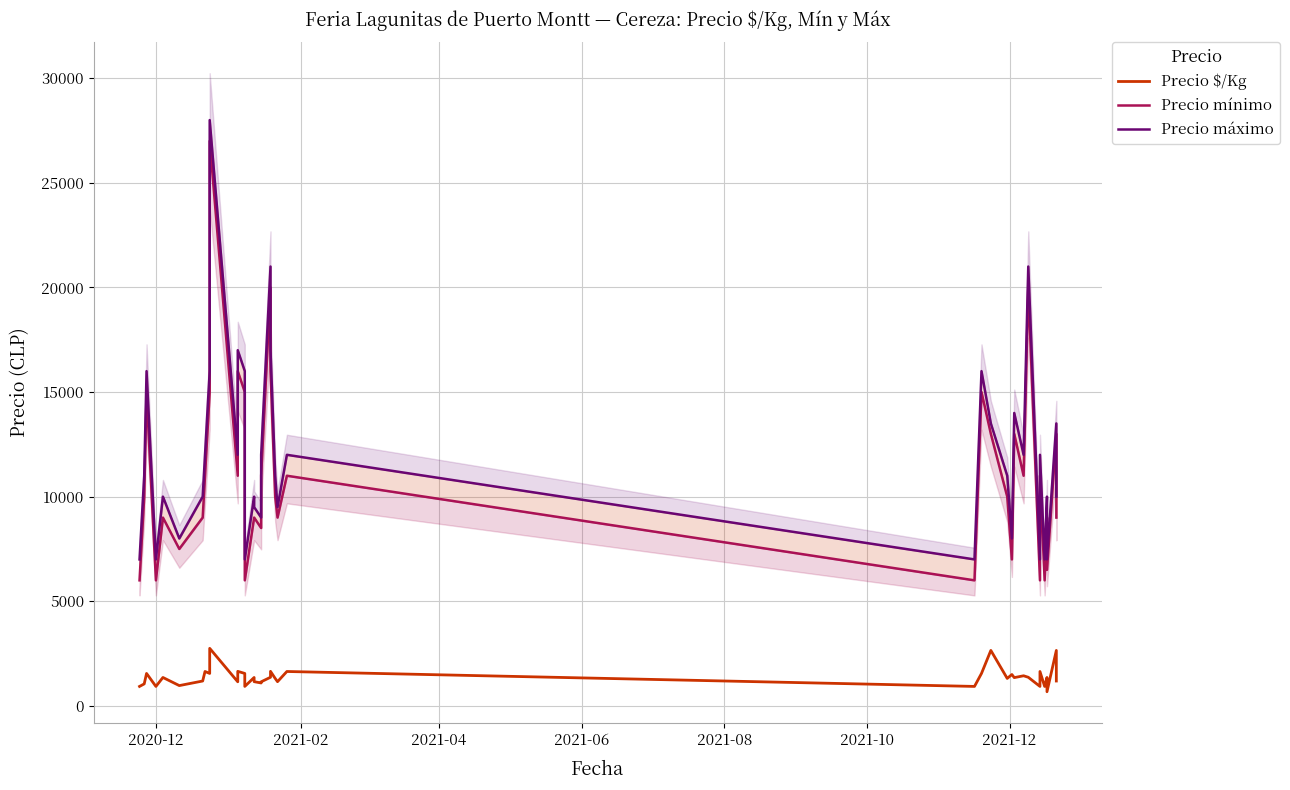

How many data points in Precio máximo are less than 11000?

19